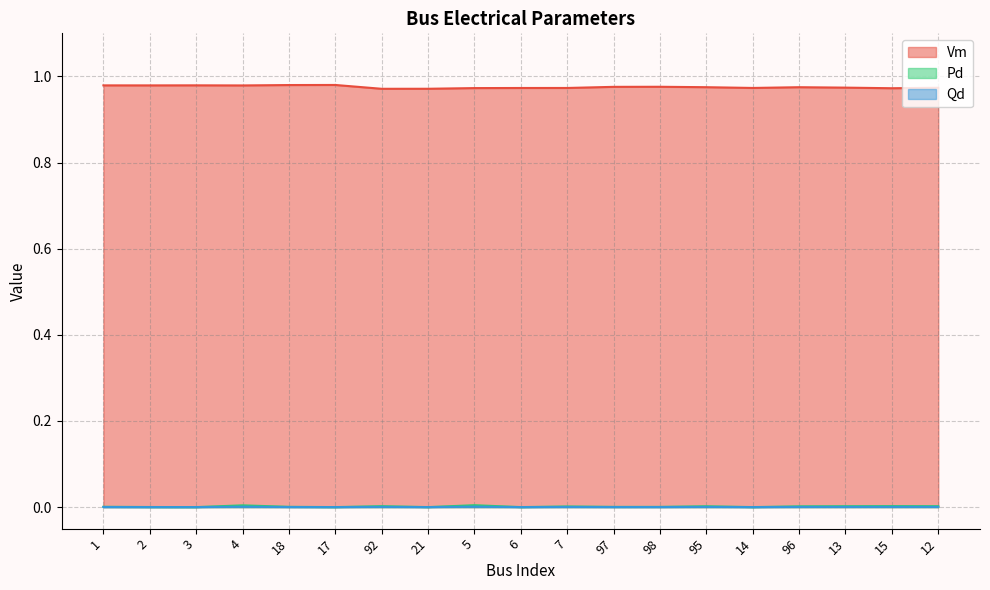

What is the label of the 9th point from the right?

7